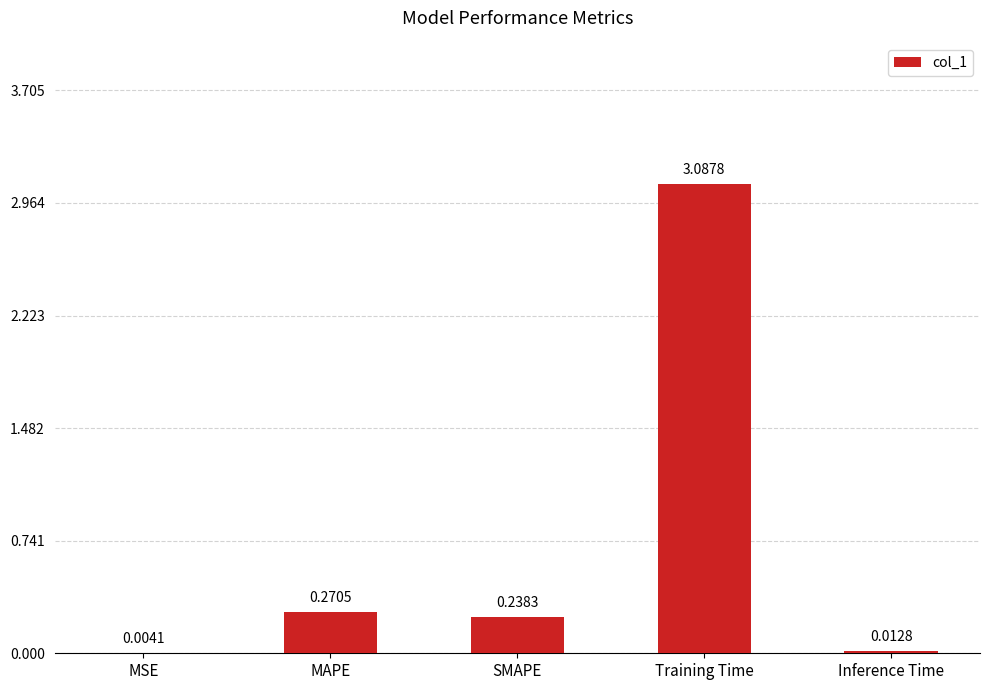

Is it true that the value at MAPE is 0.4?

False